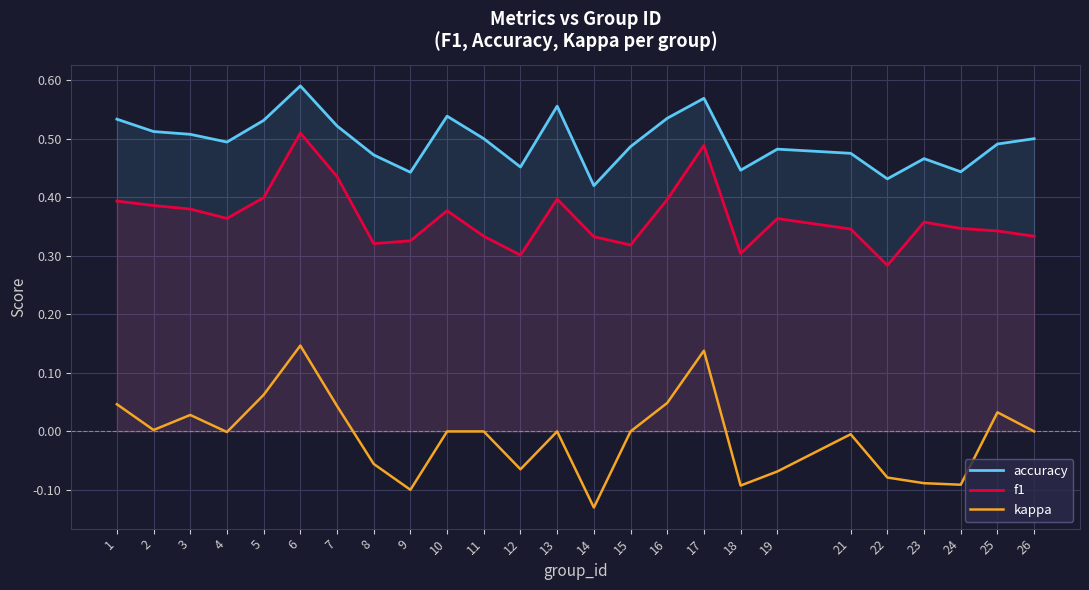

Reading left to right, transcribe all the data shown in this chart.

accuracy: 1=0.5	2=0.5	3=0.5	4=0.5	5=0.5	6=0.6	7=0.5	8=0.5	9=0.4	10=0.5	11=0.5	12=0.5	13=0.6	14=0.4	15=0.5	16=0.5	17=0.6	18=0.4	19=0.5	21=0.5	22=0.4	23=0.5	24=0.4	25=0.5	26=0.5
f1: 1=0.4	2=0.4	3=0.4	4=0.4	5=0.4	6=0.5	7=0.4	8=0.3	9=0.3	10=0.4	11=0.3	12=0.3	13=0.4	14=0.3	15=0.3	16=0.4	17=0.5	18=0.3	19=0.4	21=0.3	22=0.3	23=0.4	24=0.3	25=0.3	26=0.3
kappa: 1=0.0	2=0.0	3=0.0	4=-0.0	5=0.1	6=0.1	7=0.0	8=-0.1	9=-0.1	10=0.0	11=0.0	12=-0.1	13=0.0	14=-0.1	15=0.0	16=0.0	17=0.1	18=-0.1	19=-0.1	21=-0.0	22=-0.1	23=-0.1	24=-0.1	25=0.0	26=0.0